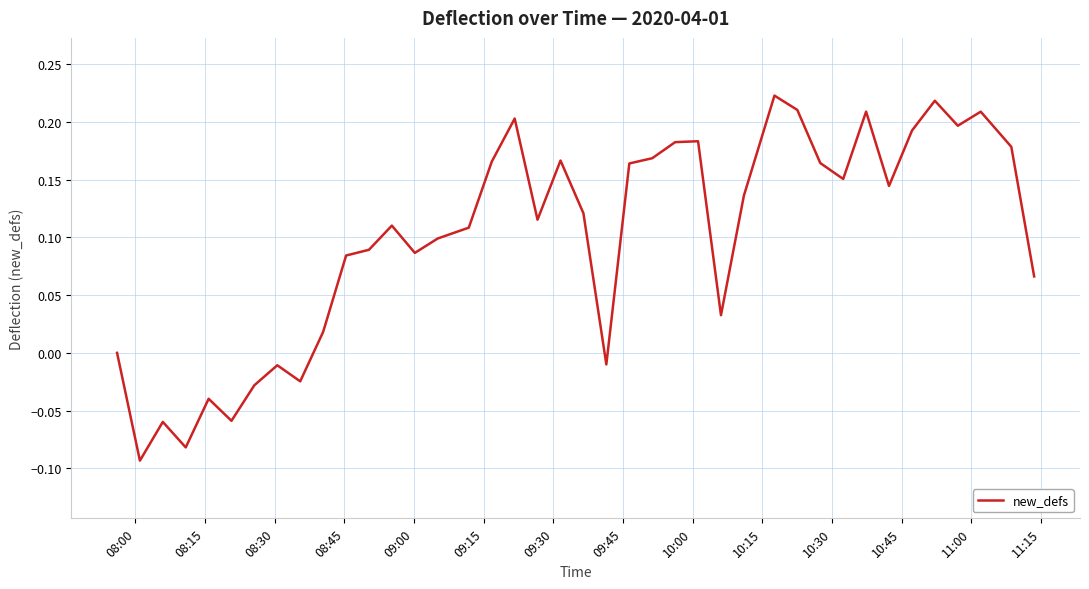

What is the difference between the maximum and minimum values?

0.3